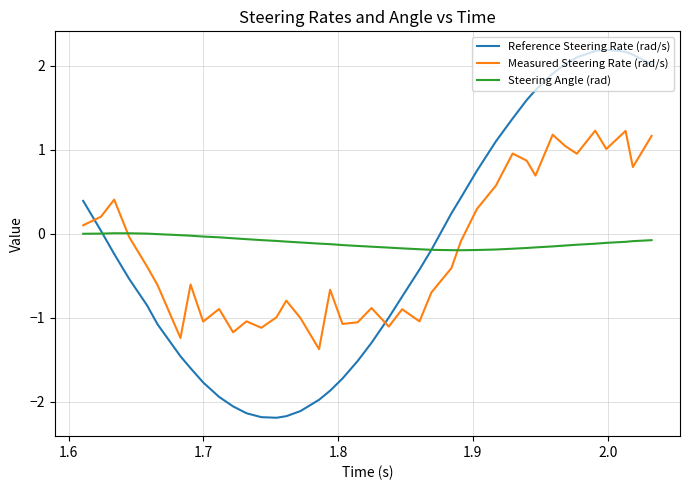

How many intersections are there between Reference Steering Rate (rad/s) and Measured Steering Rate (rad/s)?

2